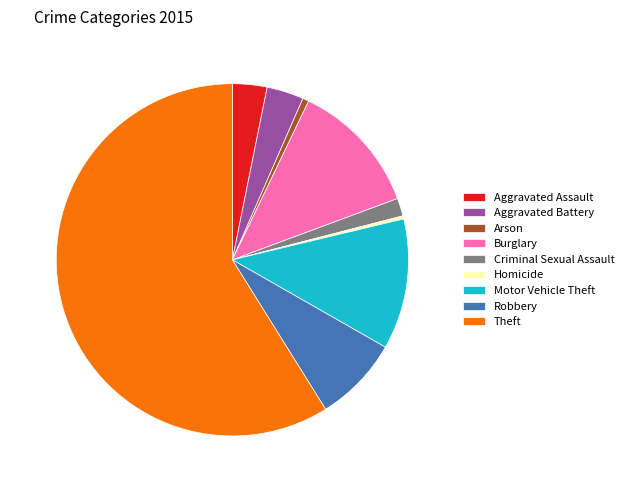

Does any single category account for the majority?

Yes